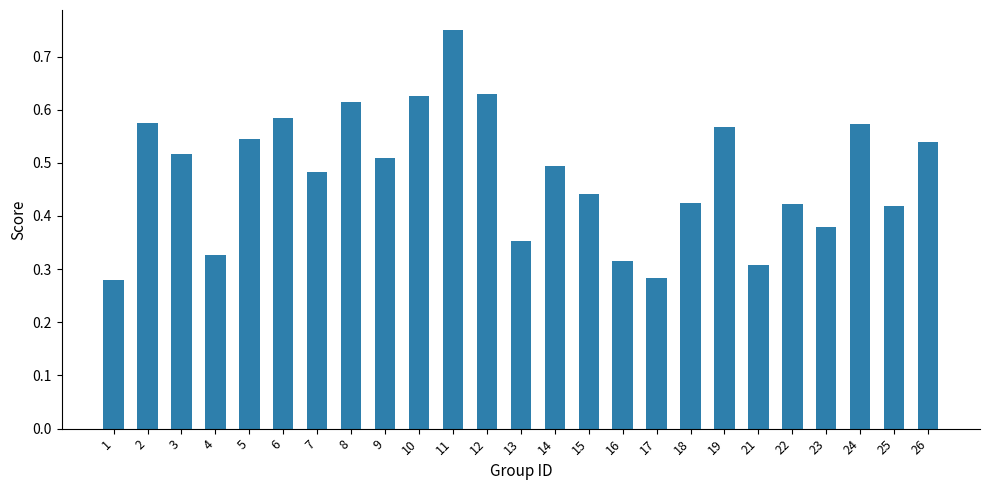

What is the sum of all values?

12.0